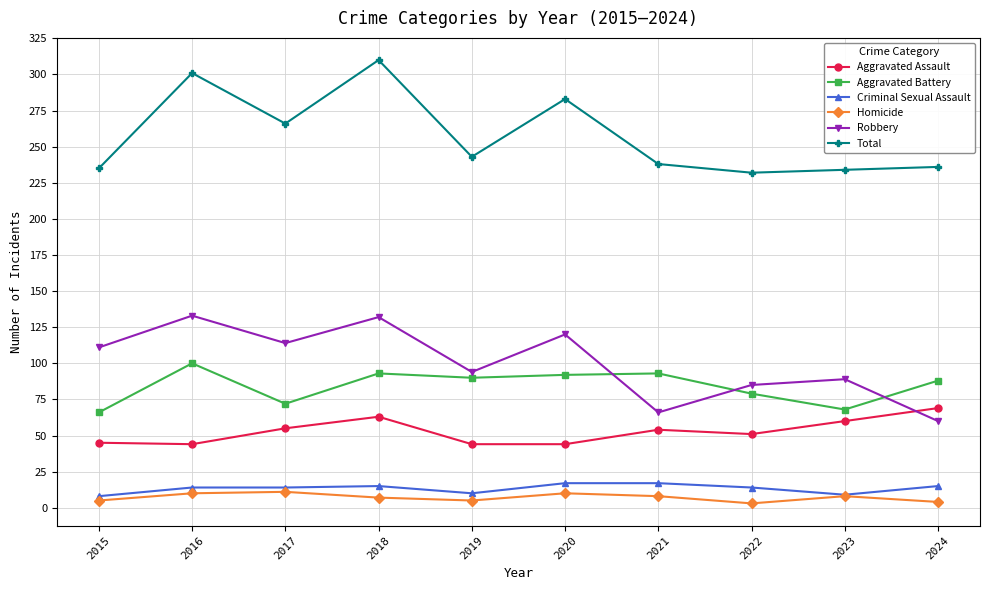

What is the spread (max minus min) of values at 2017?

255